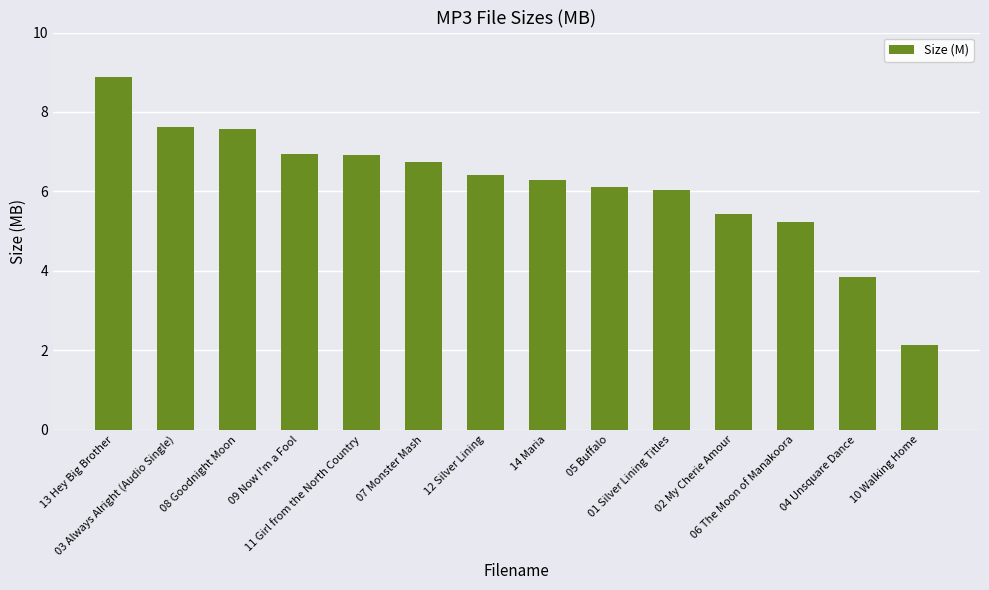

Which category has the highest value across all series?

13 Hey Big Brother